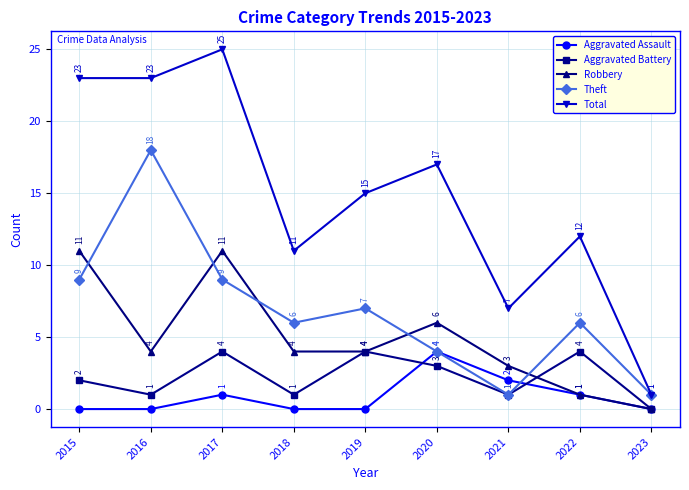

Reading right to left, extract all data points from this chart.

Aggravated Assault: 2023=0	2022=1	2021=2	2020=4	2019=0	2018=0	2017=1	2016=0	2015=0
Aggravated Battery: 2023=0	2022=4	2021=1	2020=3	2019=4	2018=1	2017=4	2016=1	2015=2
Robbery: 2023=0	2022=1	2021=3	2020=6	2019=4	2018=4	2017=11	2016=4	2015=11
Theft: 2023=1	2022=6	2021=1	2020=4	2019=7	2018=6	2017=9	2016=18	2015=9
Total: 2023=1	2022=12	2021=7	2020=17	2019=15	2018=11	2017=25	2016=23	2015=23